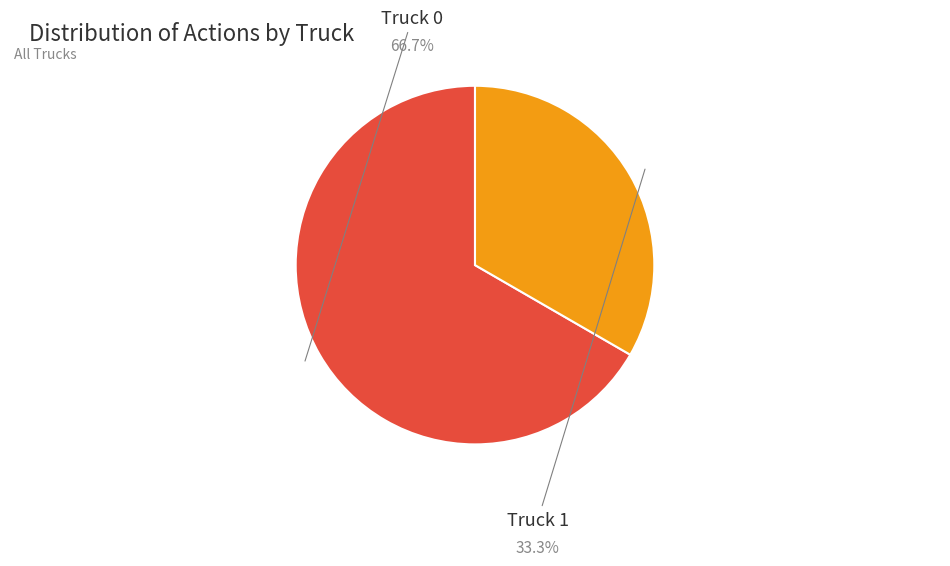

Approximately how many times larger is the value at Truck 1 compared to Truck 0?

0.5